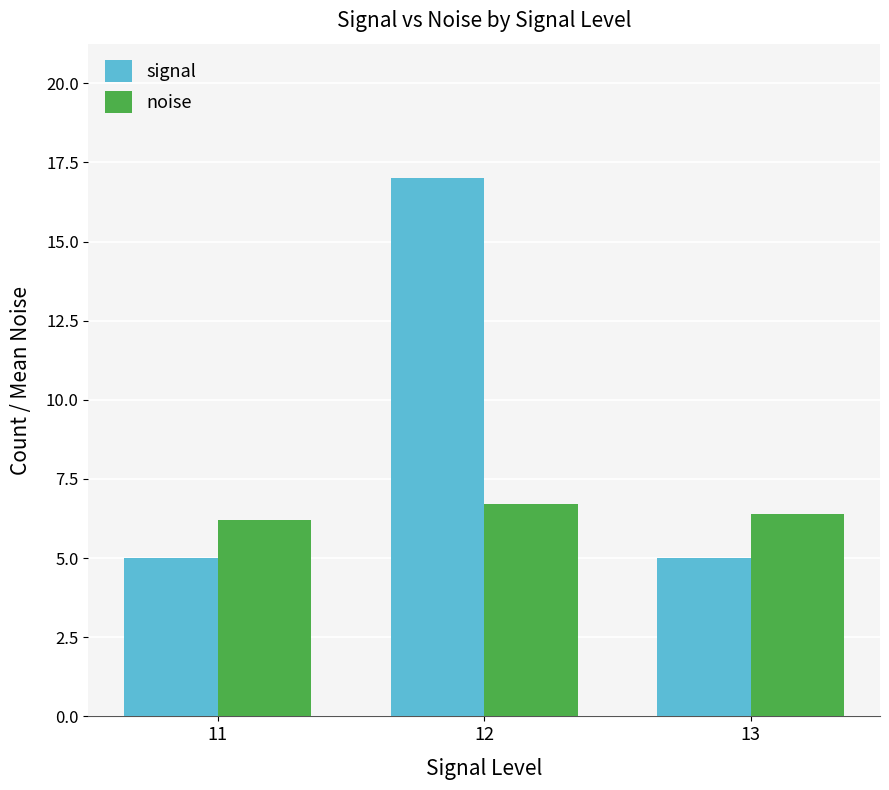

What is the value of the noise bar at the 2nd from the left?

6.7